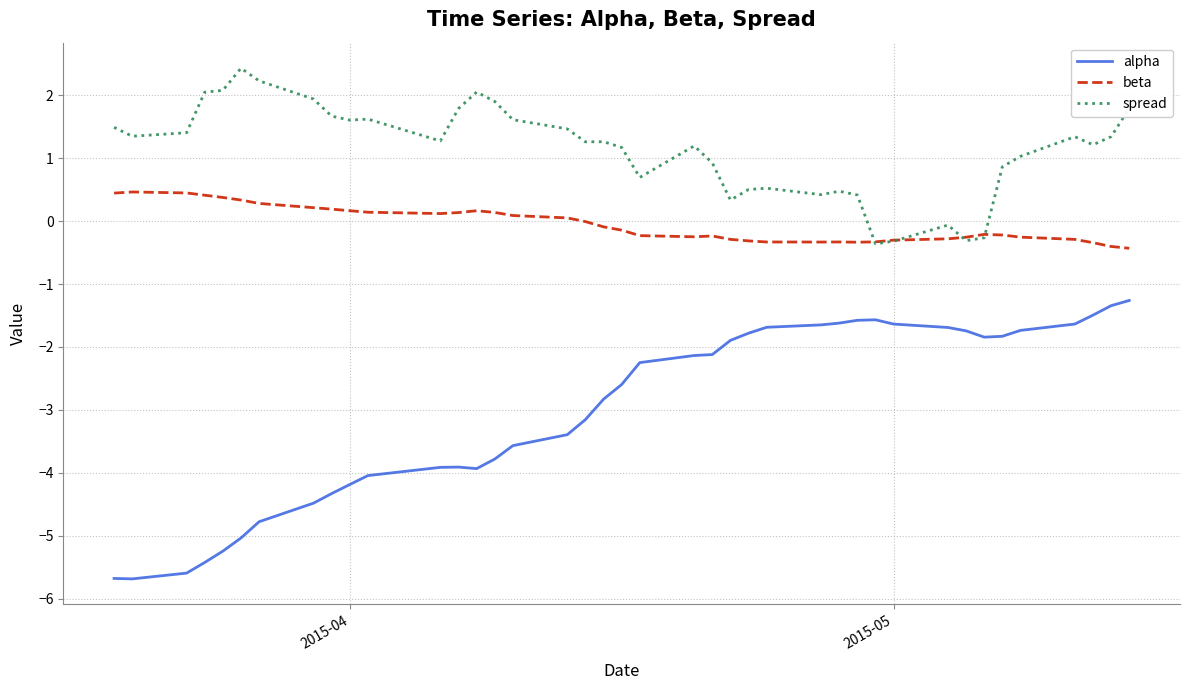

Which series has the largest total across all categories?

spread